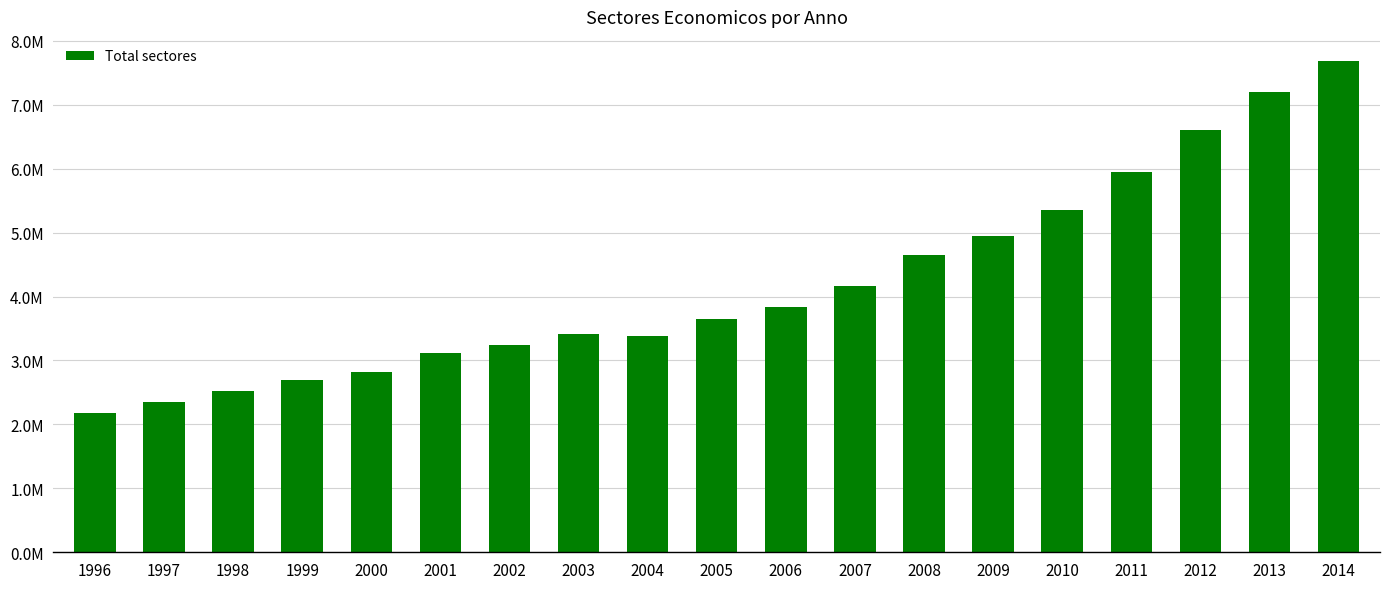

Between 2007 and 2001, which is larger?

2007